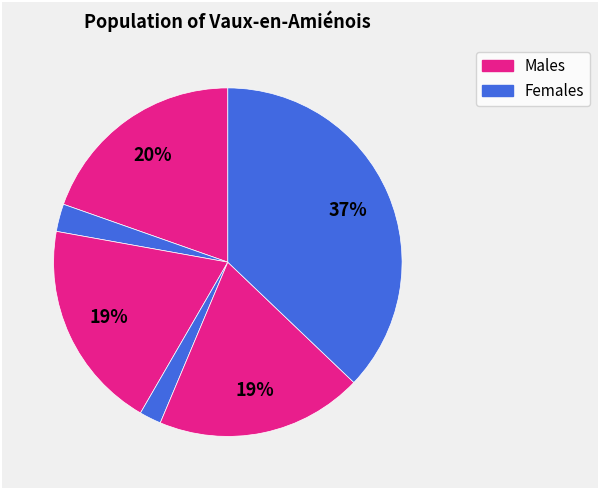

To the nearest percent, what is the average slice percentage?

17%